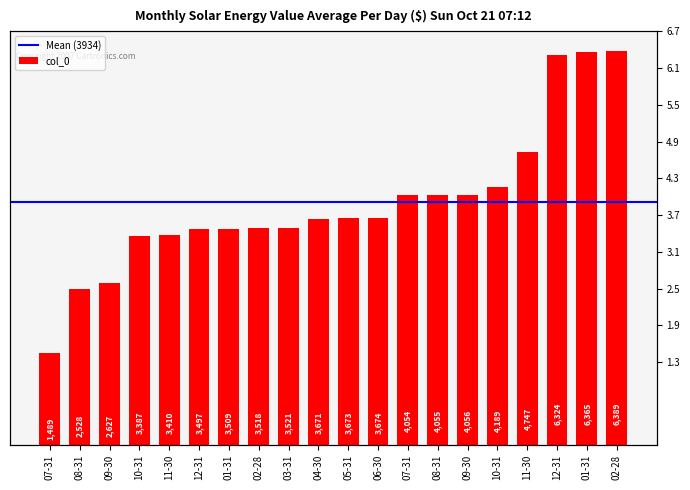

How many distinct data groups are displayed?

1